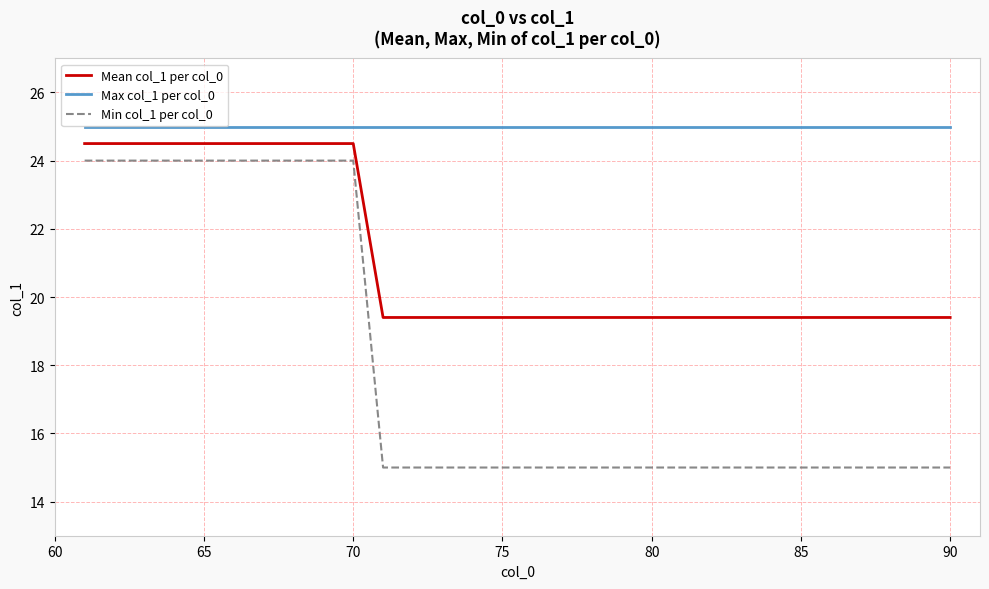

What is the lowest value of the Max col_1 per col_0 series?

25.0